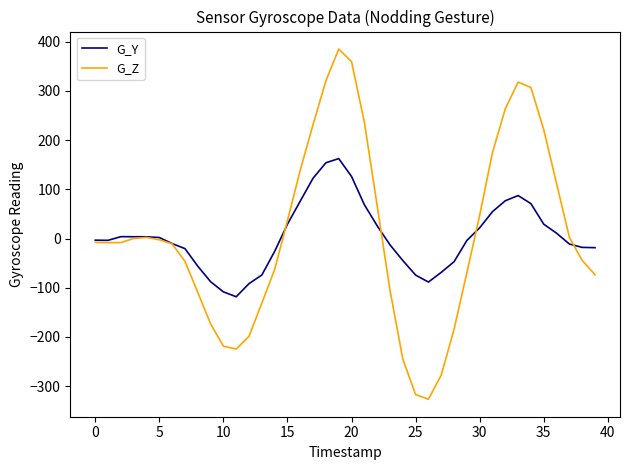

List the series in order of their peak value, highest first.

G_Z, G_Y